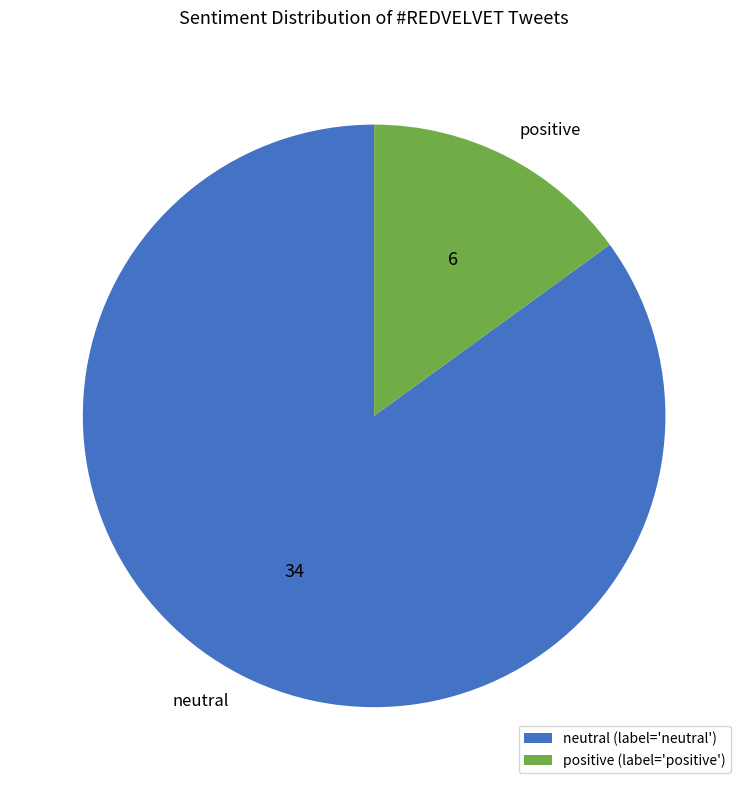

How many segments does this pie chart have?

2